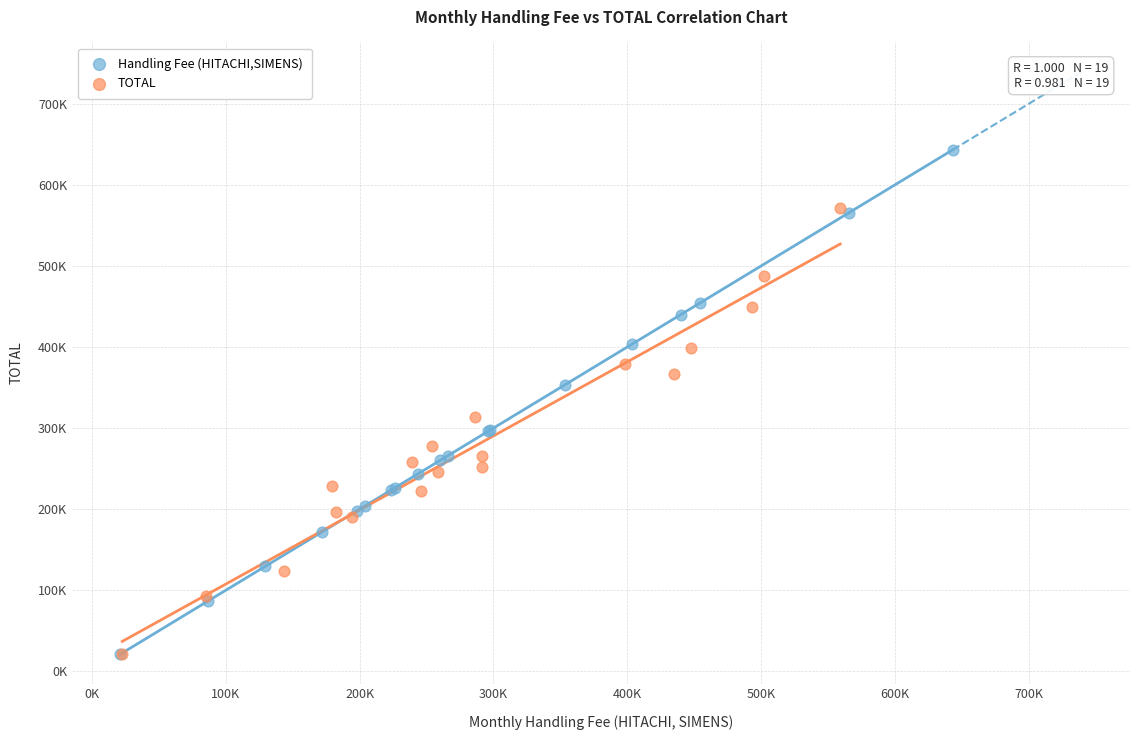

Which series contains the highest Y value?

Handling Fee (HITACHI,SIMENS)